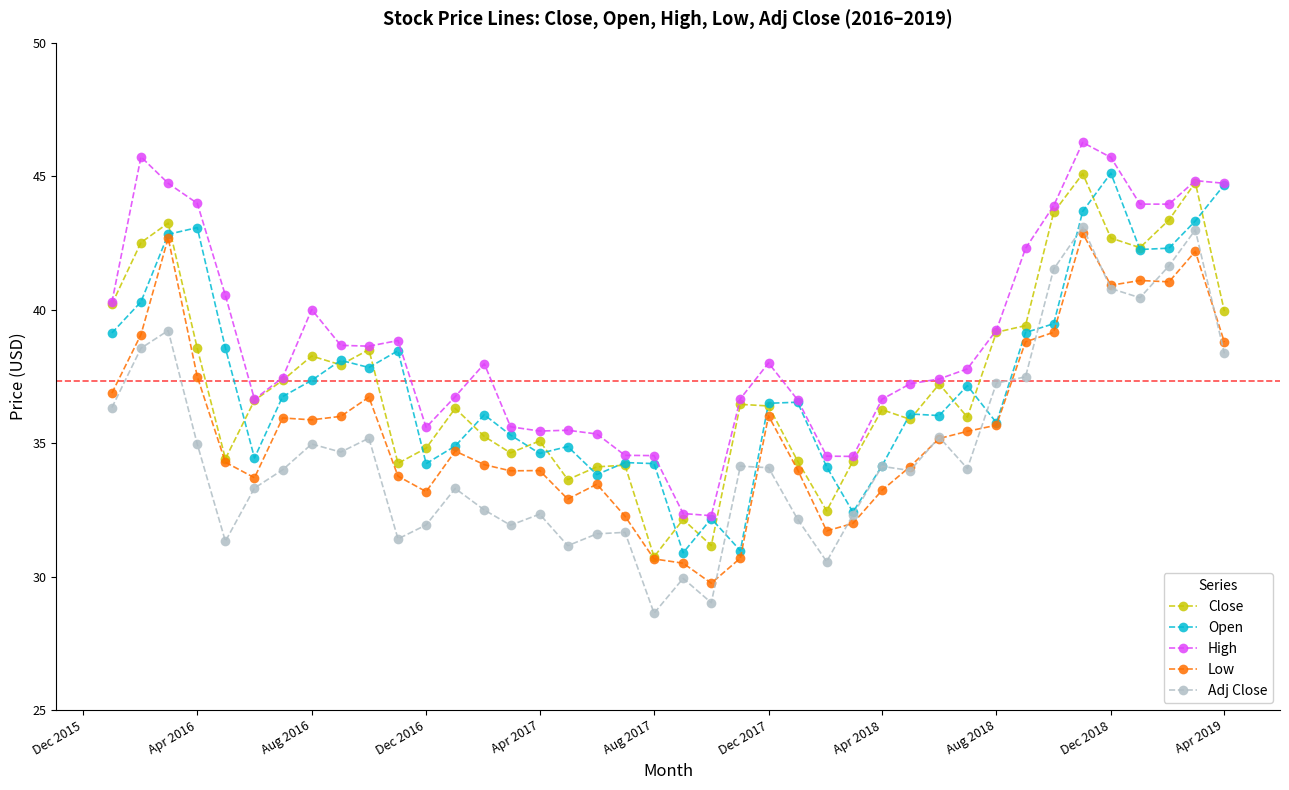

What is the maximum value for Adj Close?

43.1